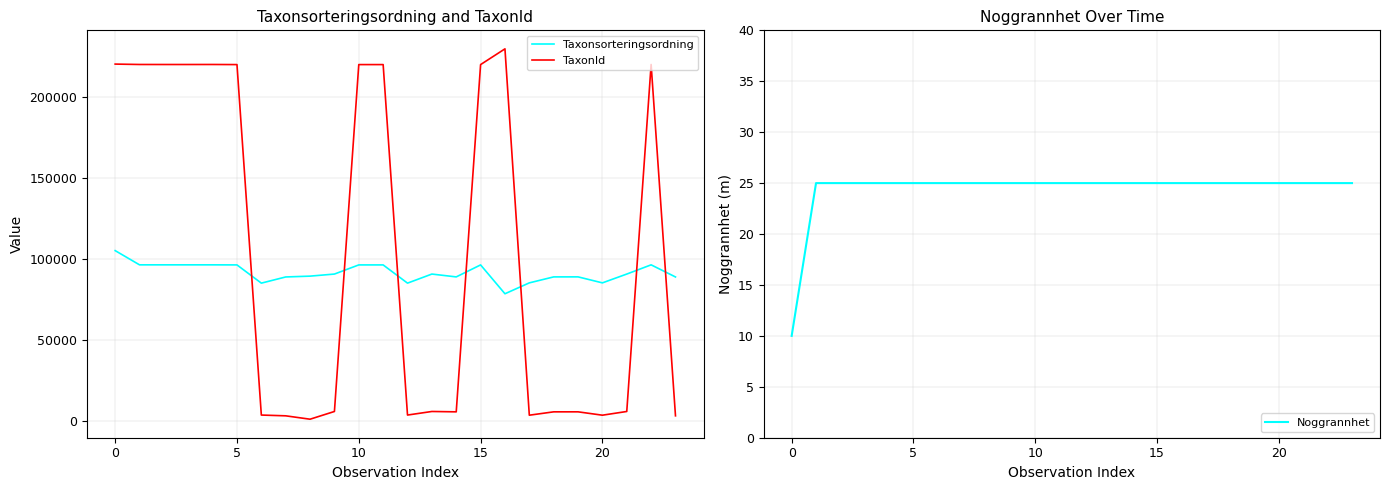

What is the difference between the maximum and minimum values in the Taxonsorteringsordning series?

26596